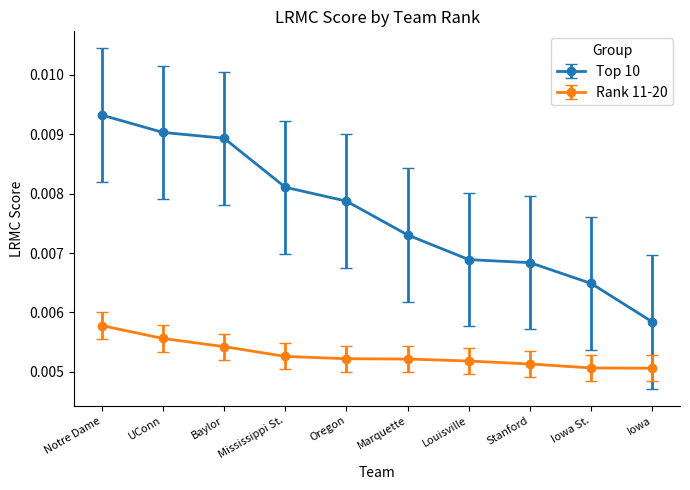

True or false: Top 10 has more than 2 points higher than both neighbors.

False